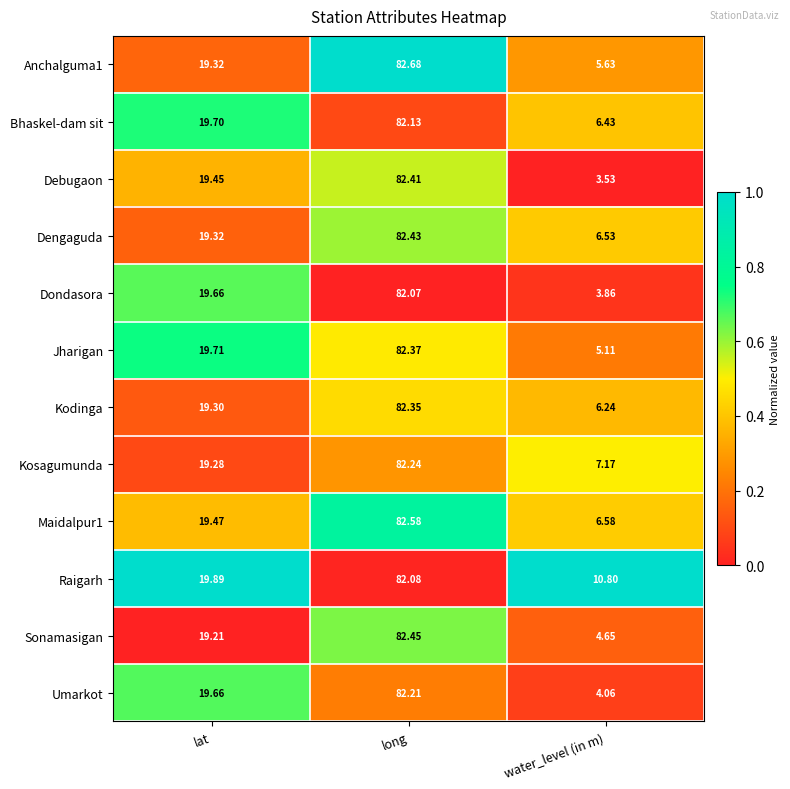

At which category does the chart reach its peak across all series?

long